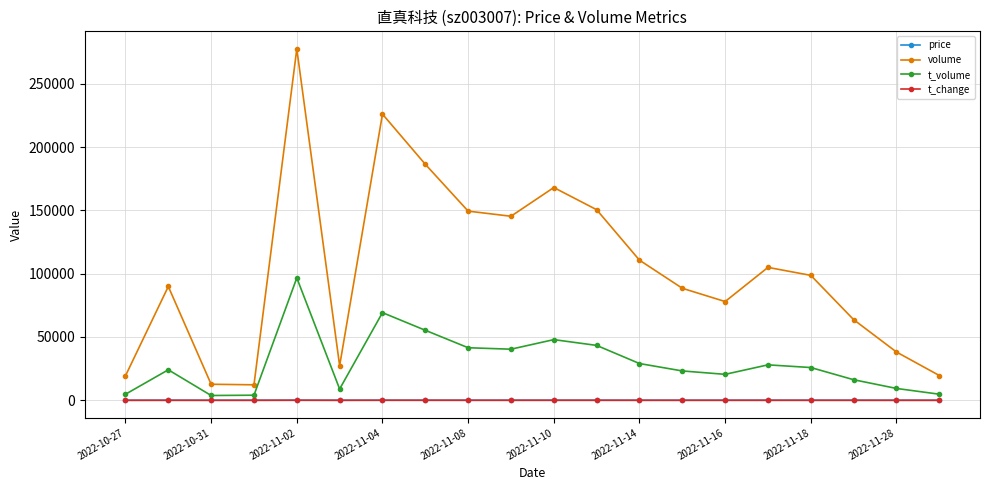

True or false: price has more than 0 points higher than both neighbors.

True